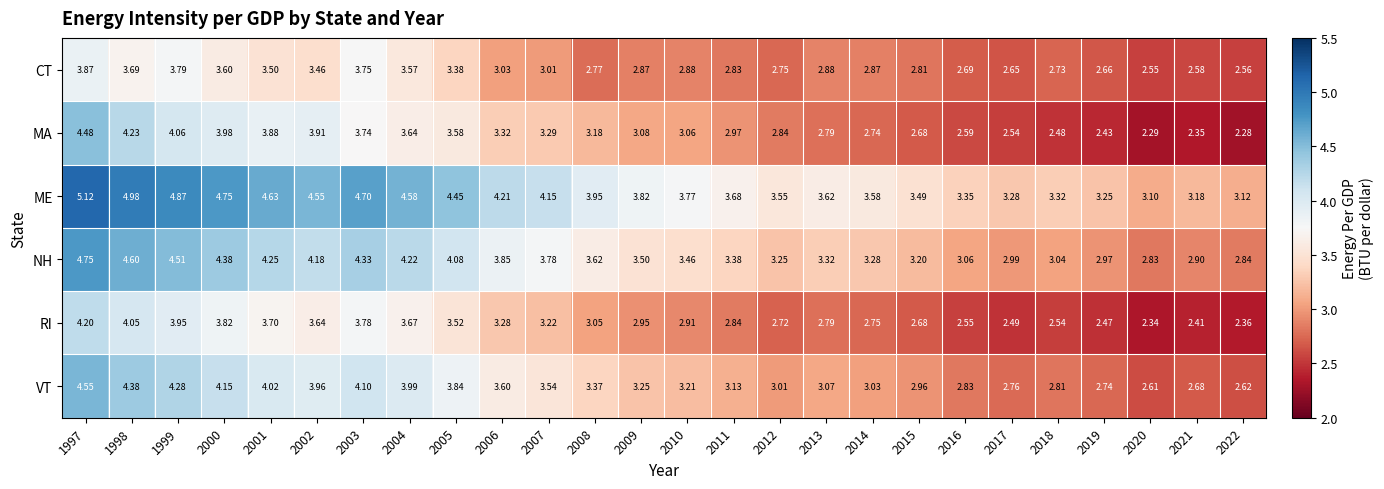

Rank the series at 2004 from highest to lowest value.

ME, NH, VT, RI, MA, CT